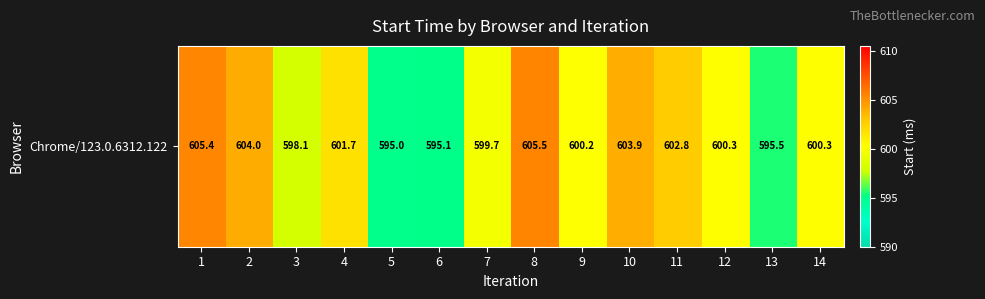

What is the change in value from 7 to 8?

+5.8